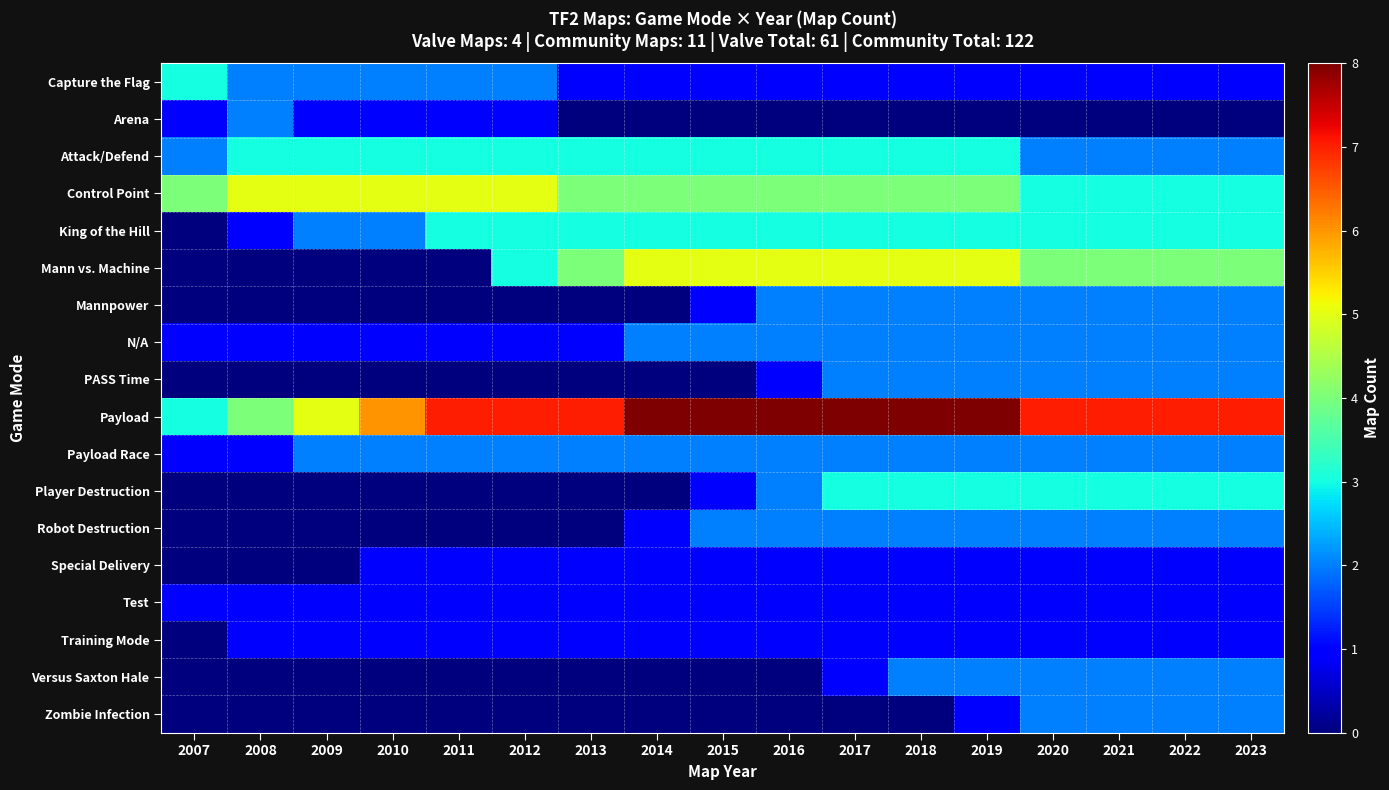

Reading left to right, transcribe all the data shown in this chart.

Capture the Flag: 2007=3	2008=2	2009=2	2010=2	2011=2	2012=2	2013=1	2014=1	2015=1	2016=1	2017=1	2018=1	2019=1	2020=1	2021=1	2022=1	2023=1
Arena: 2007=1	2008=2	2009=1	2010=1	2011=1	2012=1	2013=0	2014=0	2015=0	2016=0	2017=0	2018=0	2019=0	2020=0	2021=0	2022=0	2023=0
Attack/Defend: 2007=2	2008=3	2009=3	2010=3	2011=3	2012=3	2013=3	2014=3	2015=3	2016=3	2017=3	2018=3	2019=3	2020=2	2021=2	2022=2	2023=2
Control Point: 2007=4	2008=5	2009=5	2010=5	2011=5	2012=5	2013=4	2014=4	2015=4	2016=4	2017=4	2018=4	2019=4	2020=3	2021=3	2022=3	2023=3
King of the Hill: 2007=0	2008=1	2009=2	2010=2	2011=3	2012=3	2013=3	2014=3	2015=3	2016=3	2017=3	2018=3	2019=3	2020=3	2021=3	2022=3	2023=3
Mann vs. Machine: 2007=0	2008=0	2009=0	2010=0	2011=0	2012=3	2013=4	2014=5	2015=5	2016=5	2017=5	2018=5	2019=5	2020=4	2021=4	2022=4	2023=4
Mannpower: 2007=0	2008=0	2009=0	2010=0	2011=0	2012=0	2013=0	2014=0	2015=1	2016=2	2017=2	2018=2	2019=2	2020=2	2021=2	2022=2	2023=2
N/A: 2007=1	2008=1	2009=1	2010=1	2011=1	2012=1	2013=1	2014=2	2015=2	2016=2	2017=2	2018=2	2019=2	2020=2	2021=2	2022=2	2023=2
PASS Time: 2007=0	2008=0	2009=0	2010=0	2011=0	2012=0	2013=0	2014=0	2015=0	2016=1	2017=2	2018=2	2019=2	2020=2	2021=2	2022=2	2023=2
Payload: 2007=3	2008=4	2009=5	2010=6	2011=7	2012=7	2013=7	2014=8	2015=8	2016=8	2017=8	2018=8	2019=8	2020=7	2021=7	2022=7	2023=7
Payload Race: 2007=1	2008=1	2009=2	2010=2	2011=2	2012=2	2013=2	2014=2	2015=2	2016=2	2017=2	2018=2	2019=2	2020=2	2021=2	2022=2	2023=2
Player Destruction: 2007=0	2008=0	2009=0	2010=0	2011=0	2012=0	2013=0	2014=0	2015=1	2016=2	2017=3	2018=3	2019=3	2020=3	2021=3	2022=3	2023=3
Robot Destruction: 2007=0	2008=0	2009=0	2010=0	2011=0	2012=0	2013=0	2014=1	2015=2	2016=2	2017=2	2018=2	2019=2	2020=2	2021=2	2022=2	2023=2
Special Delivery: 2007=0	2008=0	2009=0	2010=1	2011=1	2012=1	2013=1	2014=1	2015=1	2016=1	2017=1	2018=1	2019=1	2020=1	2021=1	2022=1	2023=1
Test: 2007=1	2008=1	2009=1	2010=1	2011=1	2012=1	2013=1	2014=1	2015=1	2016=1	2017=1	2018=1	2019=1	2020=1	2021=1	2022=1	2023=1
Training Mode: 2007=0	2008=1	2009=1	2010=1	2011=1	2012=1	2013=1	2014=1	2015=1	2016=1	2017=1	2018=1	2019=1	2020=1	2021=1	2022=1	2023=1
Versus Saxton Hale: 2007=0	2008=0	2009=0	2010=0	2011=0	2012=0	2013=0	2014=0	2015=0	2016=0	2017=1	2018=2	2019=2	2020=2	2021=2	2022=2	2023=2
Zombie Infection: 2007=0	2008=0	2009=0	2010=0	2011=0	2012=0	2013=0	2014=0	2015=0	2016=0	2017=0	2018=0	2019=1	2020=2	2021=2	2022=2	2023=2